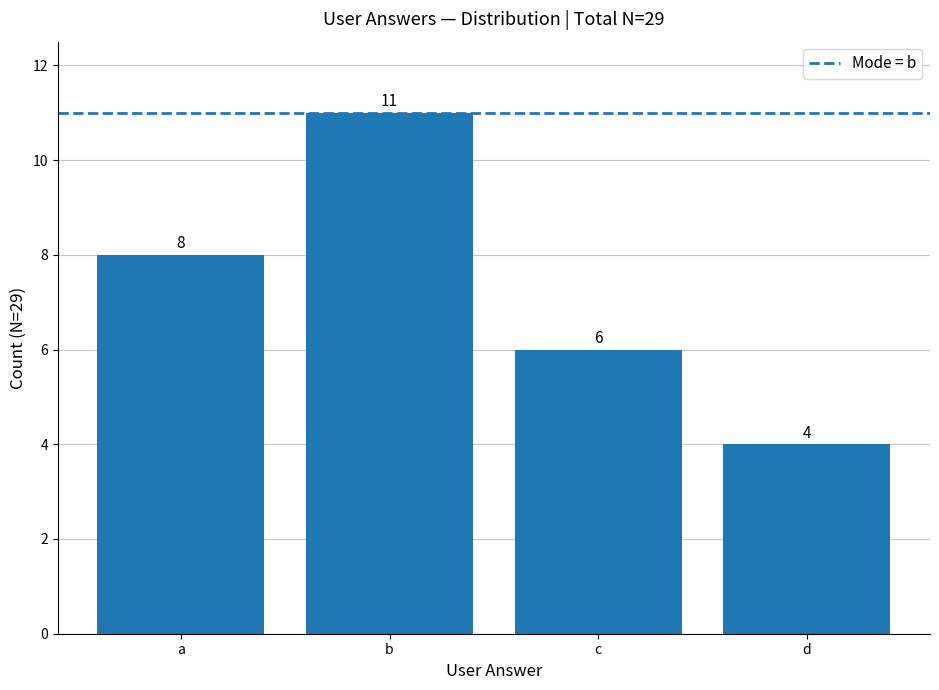

Which has a higher value, b or c?

b